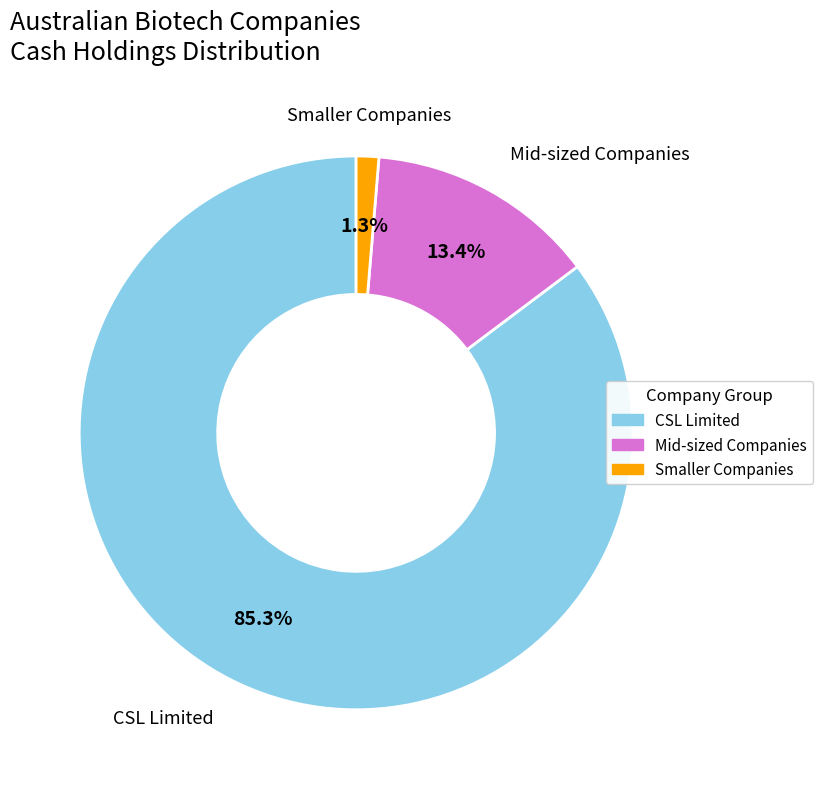

How many slices are in this pie chart?

3